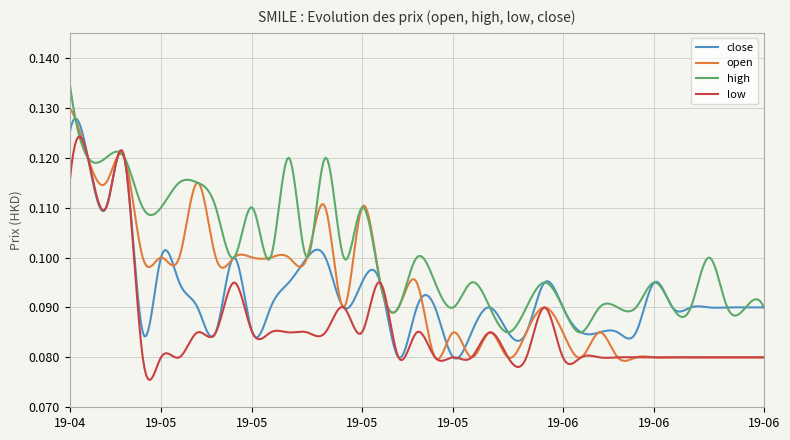

Which series has the largest total across all categories?

high